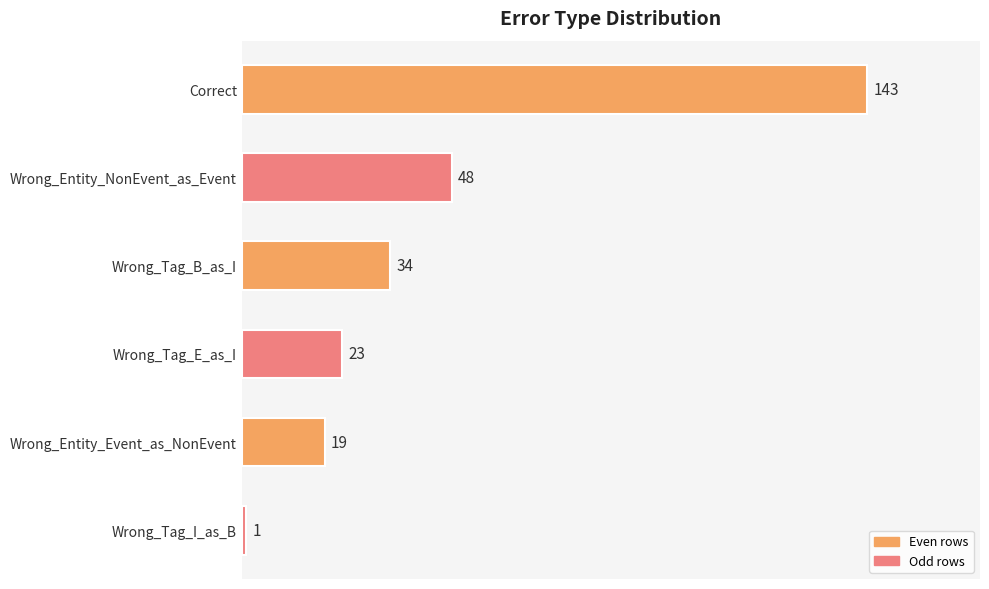

What is the change in value from Wrong_Tag_E_as_I to Wrong_Entity_Event_as_NonEvent?

-4